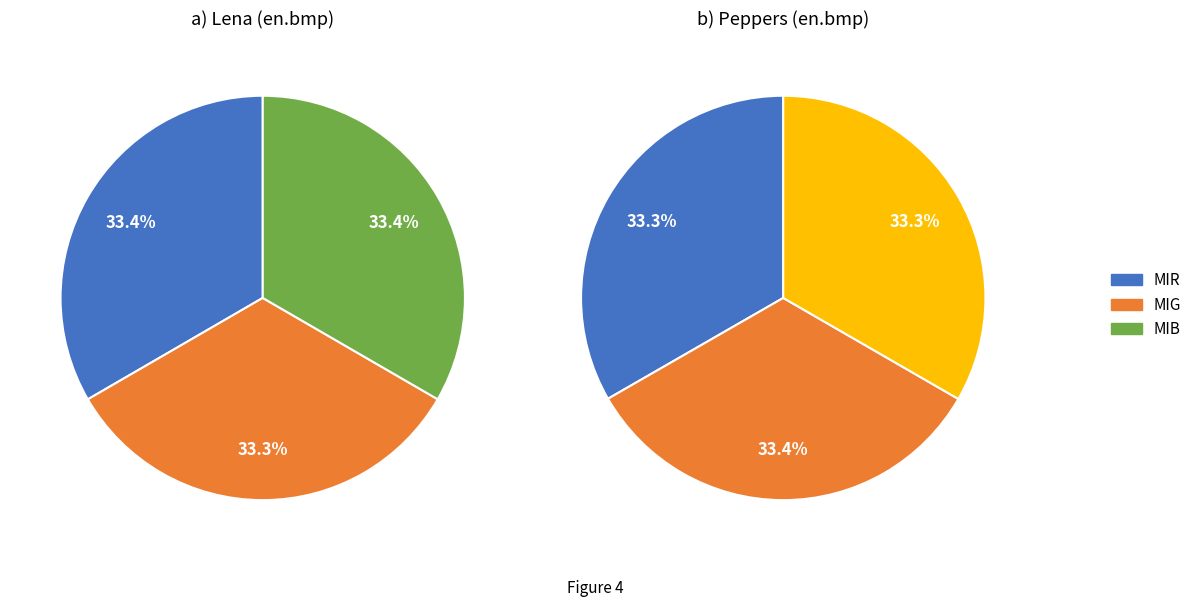

True or false: values_MIG accounts for 41% of the total.

False